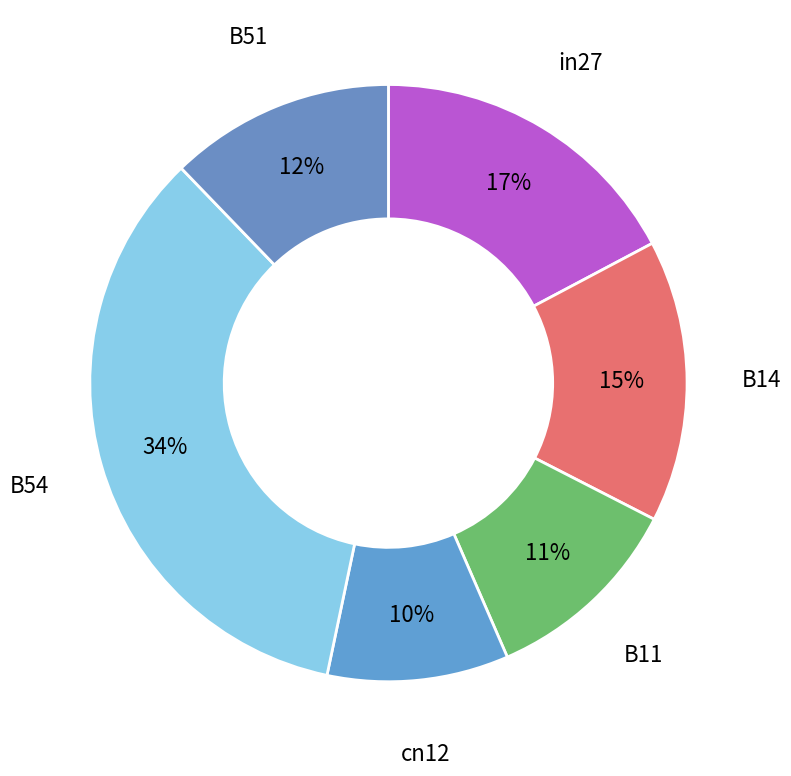

To the nearest percent, what is the combined percentage of cn12 and B51?

22%